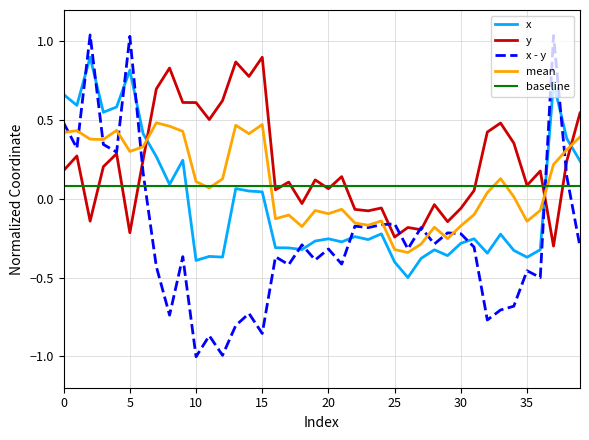

Which series has the widest spread of values?

x - y